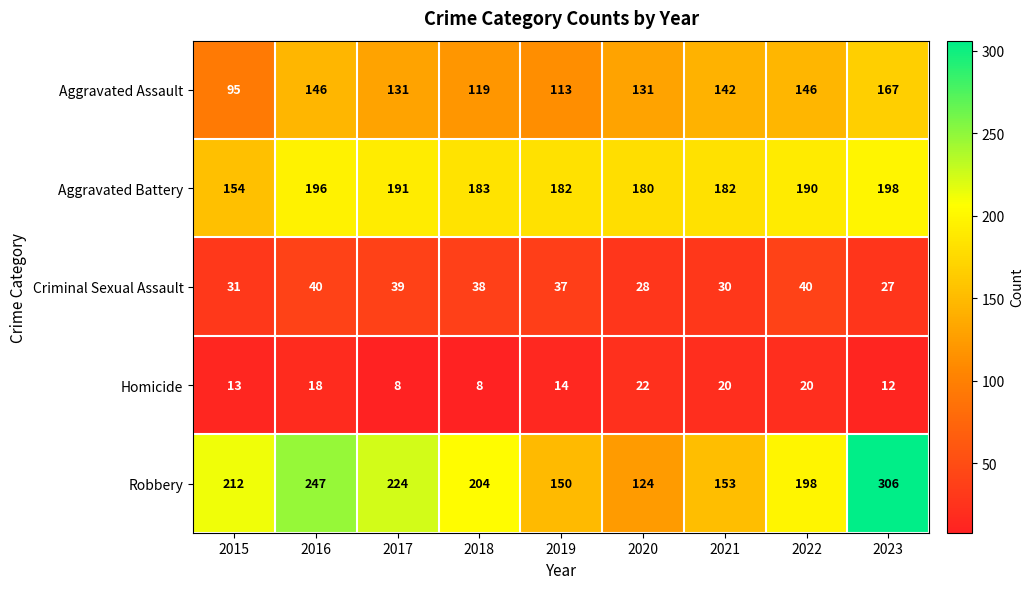

How many data points does each series have?

9